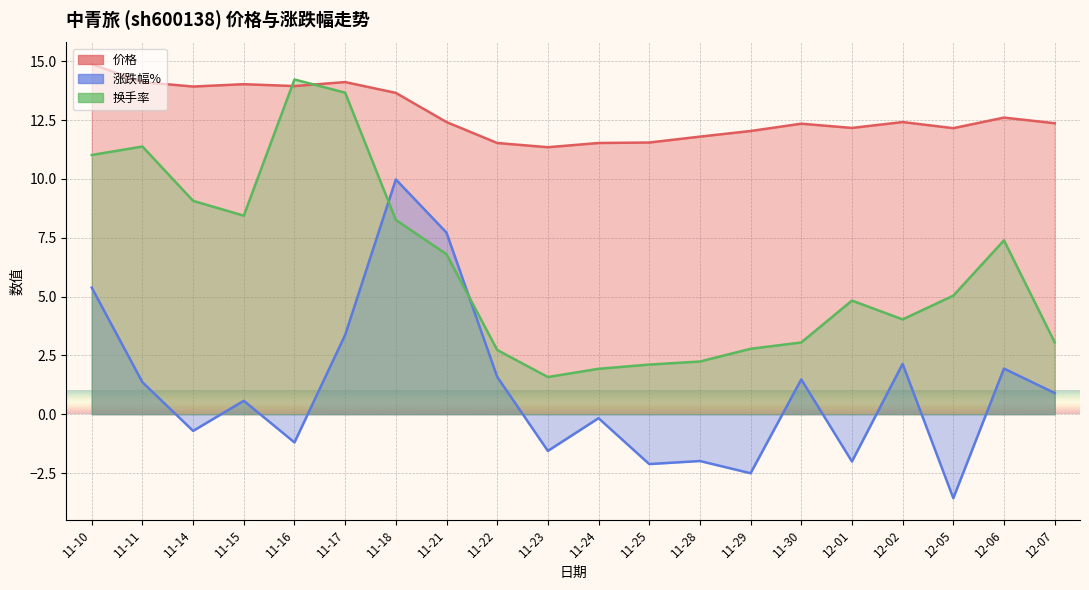

True or false: 换手率 and 涨跌幅% cross at least once.

True